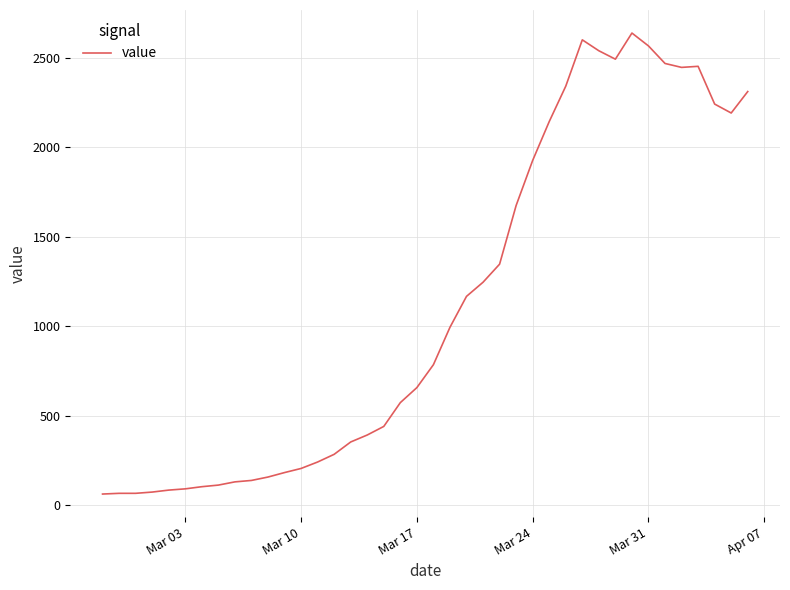

What is the smallest value displayed?

61